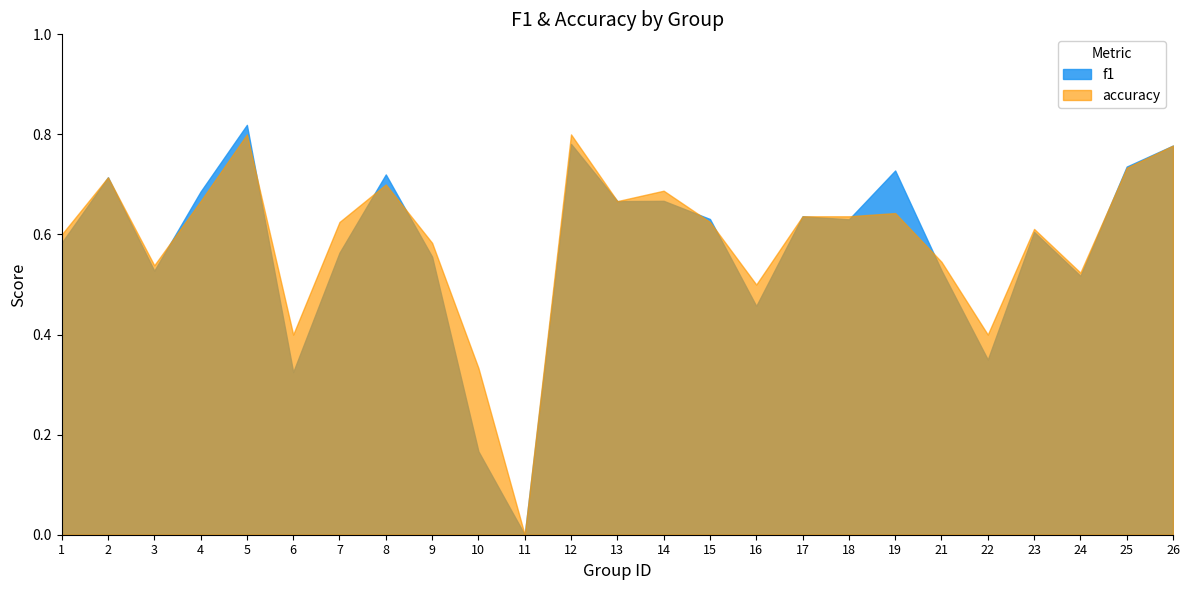

What is the greatest value displayed?

0.8